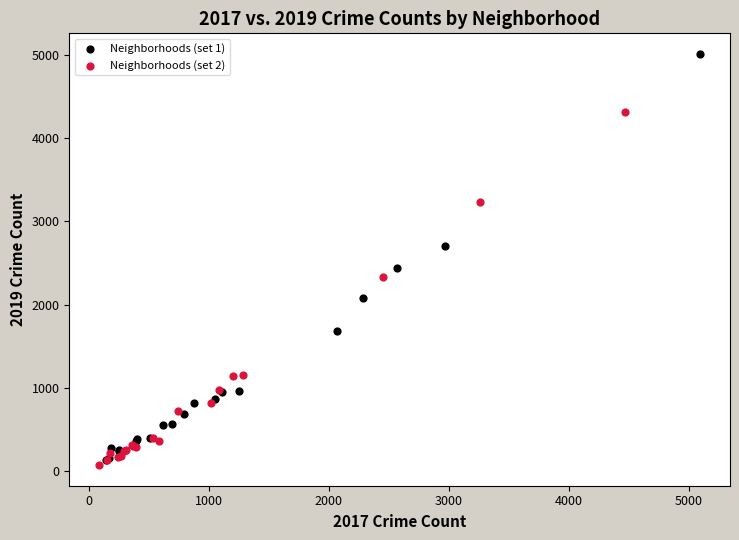

Which series has the largest Y range (max minus min)?

Neighborhoods (set 1)